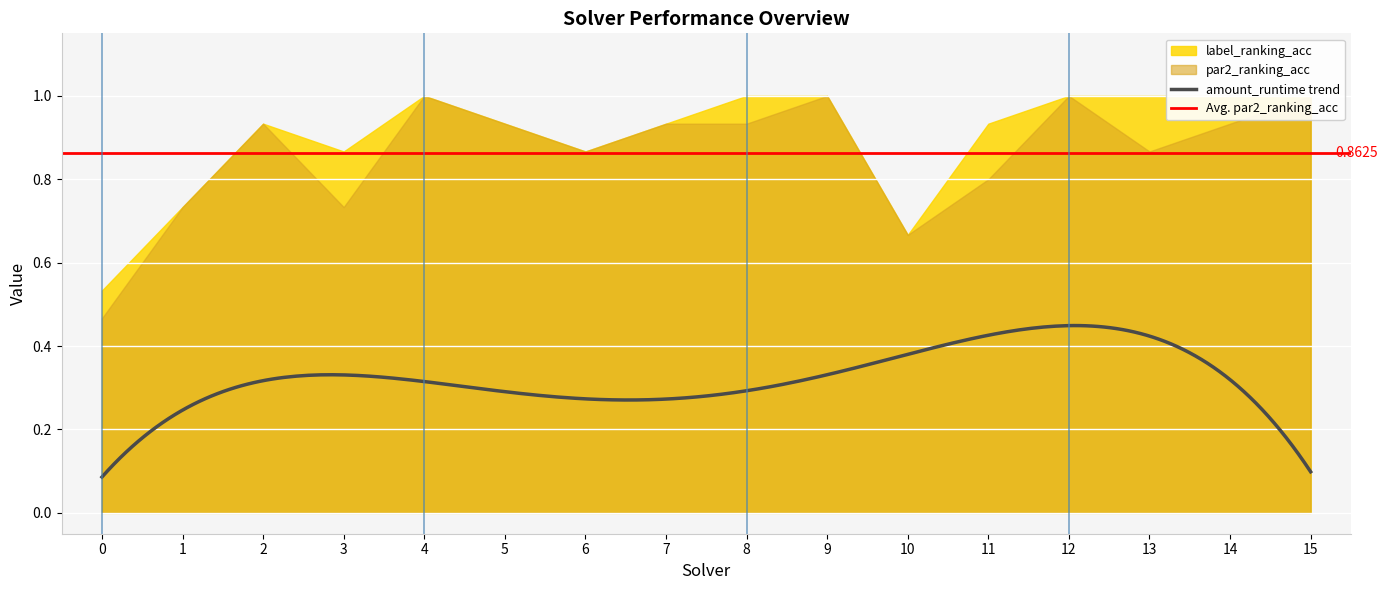

What is the total value across all series at 12?

2.4